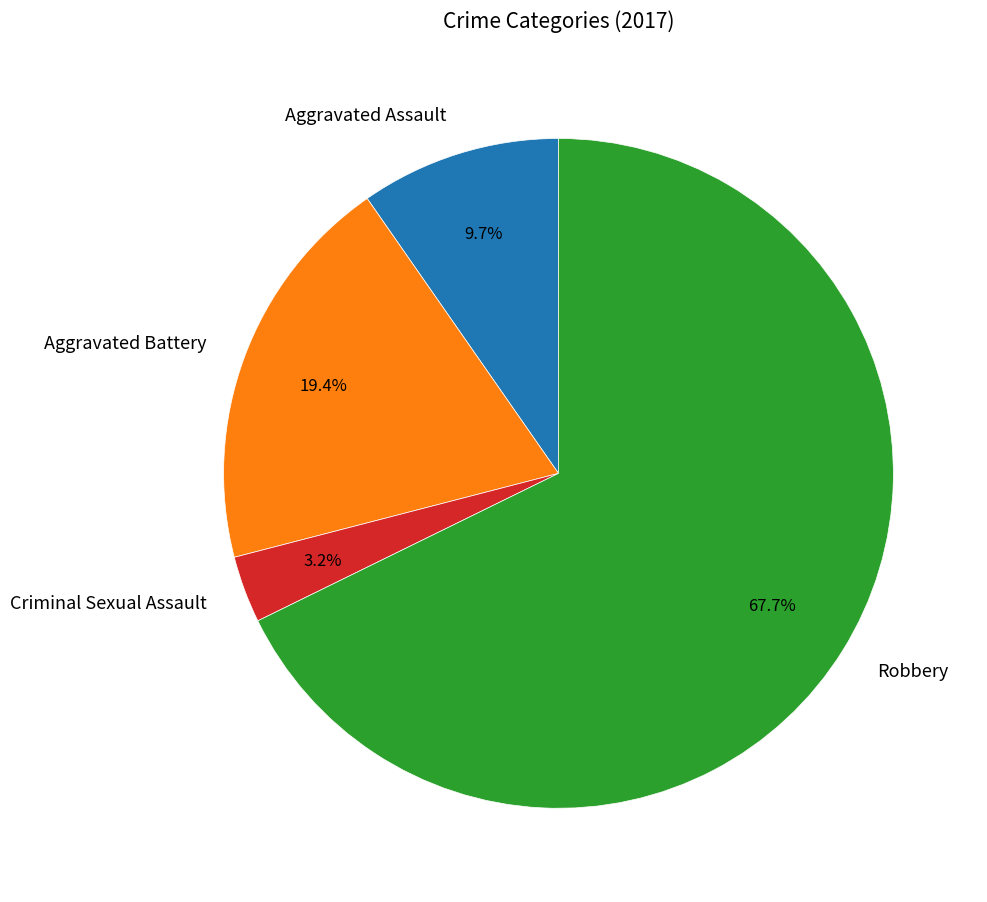

What is the ratio of the value at Criminal Sexual Assault to the value at Aggravated Battery?

0.2